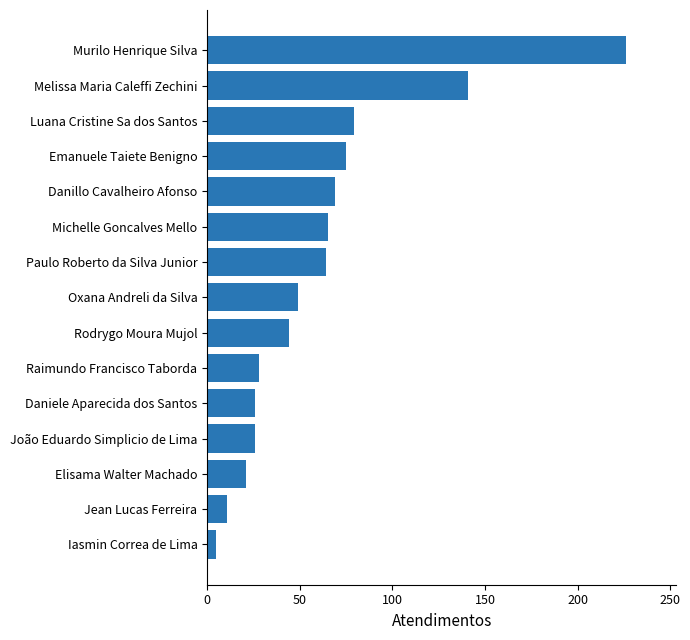

What is the value of the 8th bar from the top?

49